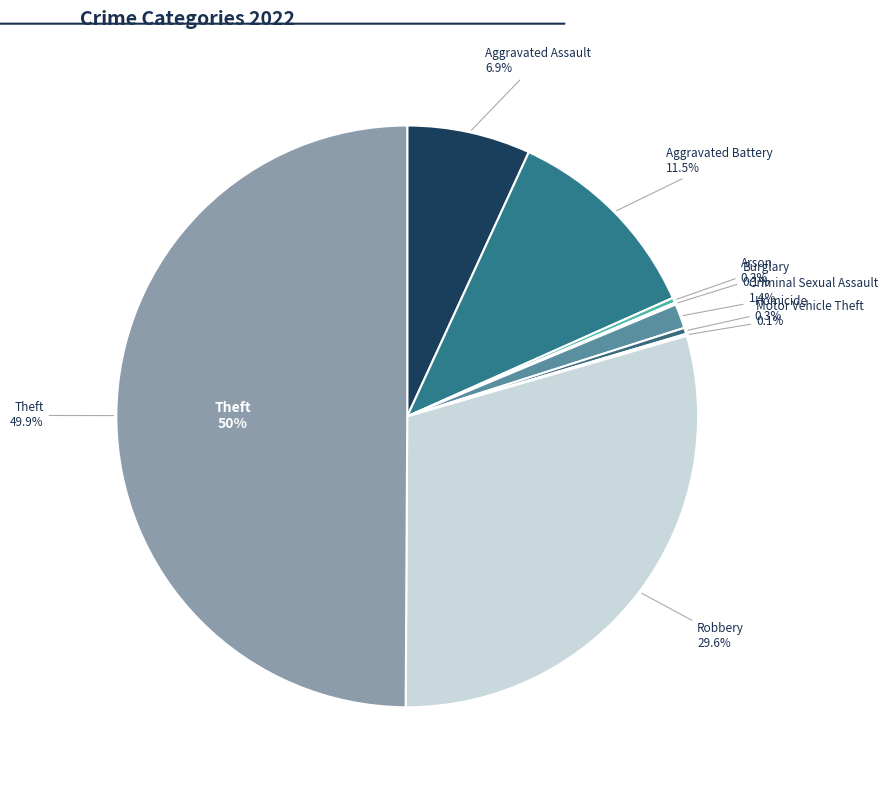

Which has a higher value, Robbery or Aggravated Assault?

Robbery